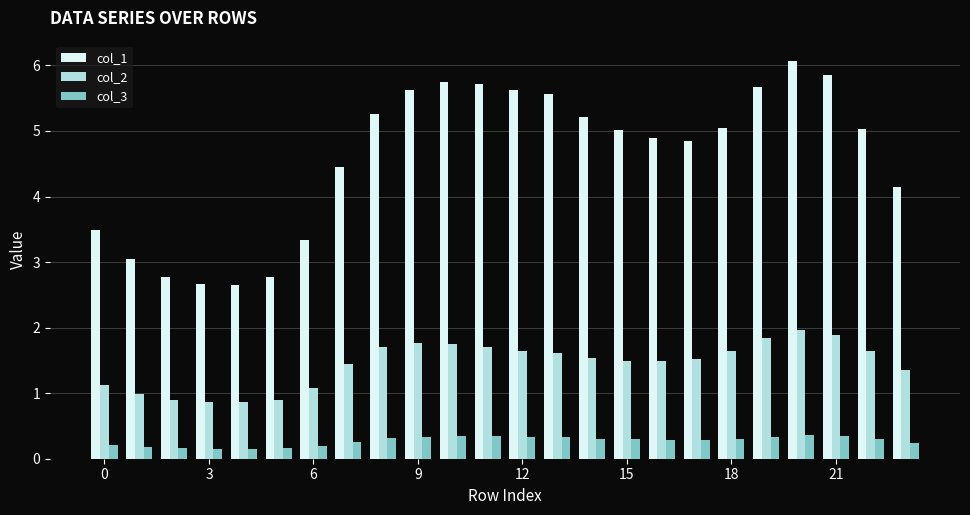

What is the maximum value shown in the chart?

6.1